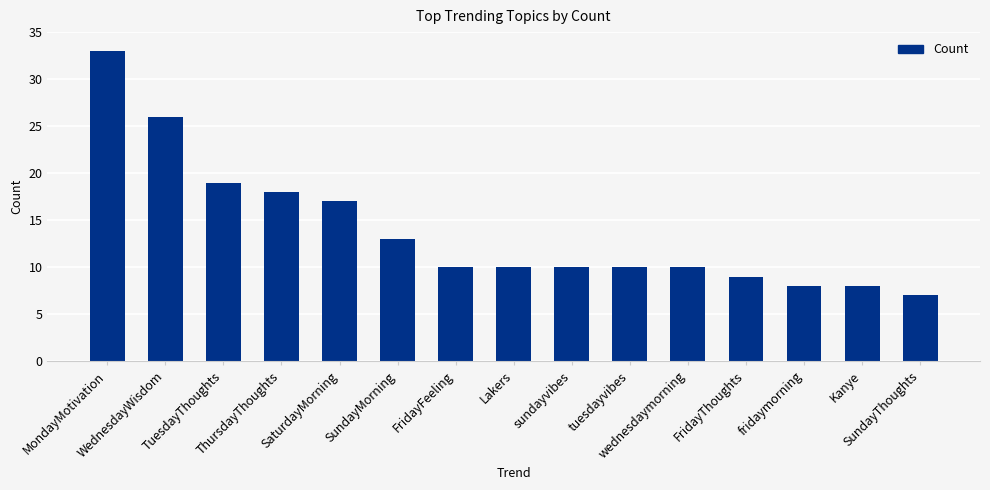

Where does the data first go above 10?

MondayMotivation